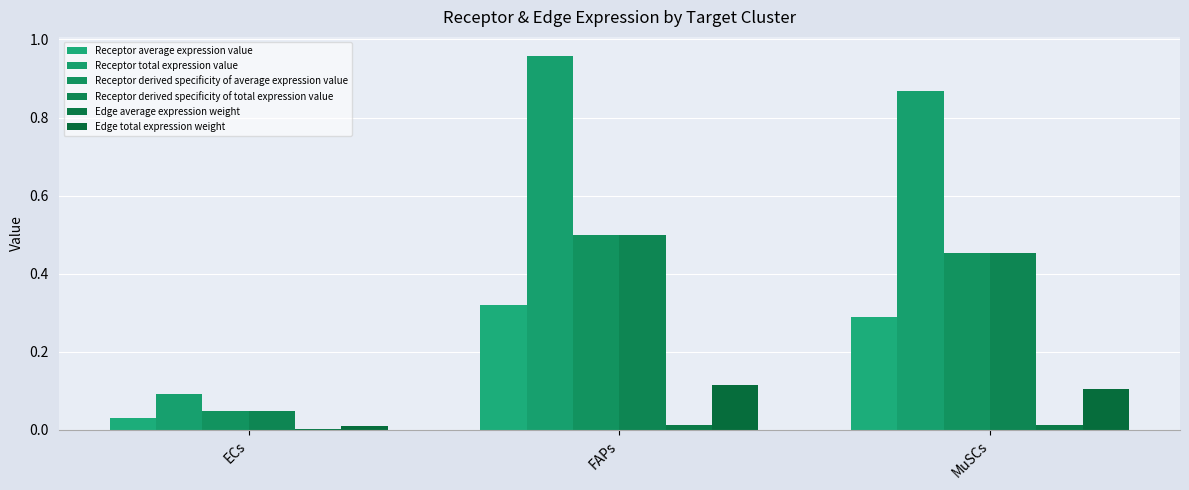

The value of Receptor derived specificity of total expression value at FAPs is 0.7. True or false?

False